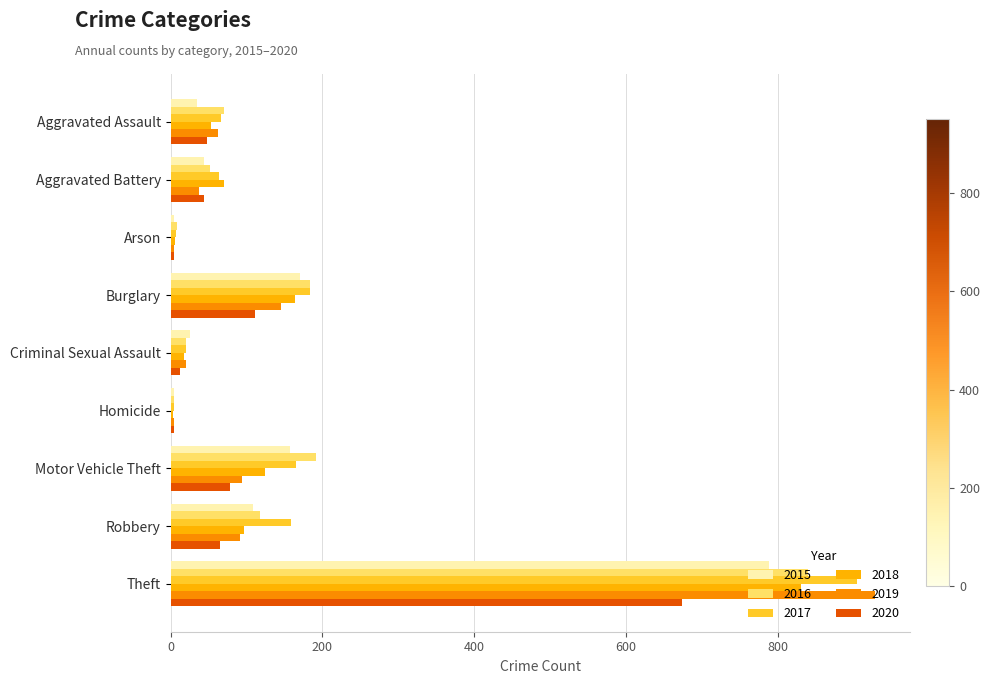

Reading left to right, what are all the values shown in this chart?

2015: 35	44	5	170	25	5	157	109	788
2016: 70	52	8	183	20	4	192	118	840
2017: 67	64	7	183	20	4	165	159	904
2018: 53	71	6	164	18	3	125	97	831
2019: 63	38	5	146	20	4	94	91	928
2020: 48	44	4	111	12	5	78	65	673